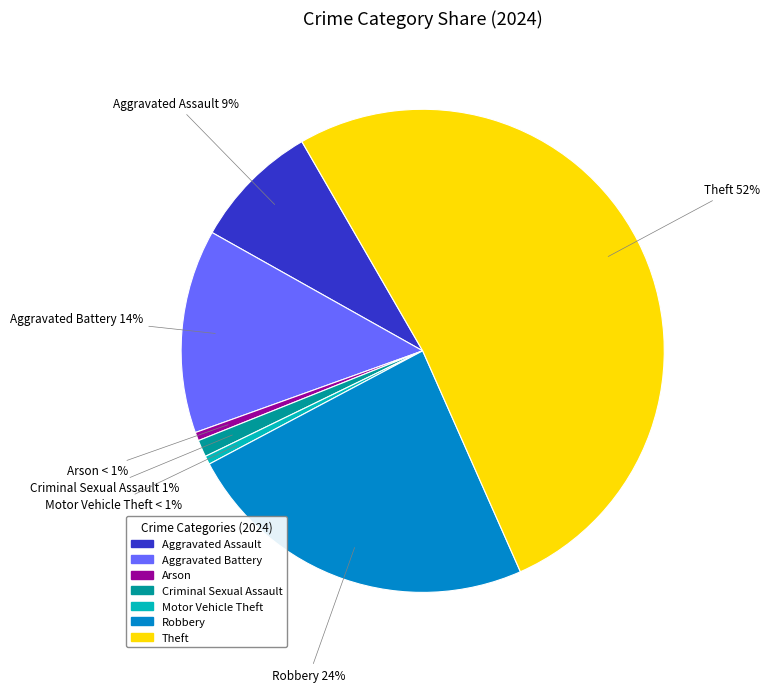

To the nearest percent, what portion does Criminal Sexual Assault represent?

1%